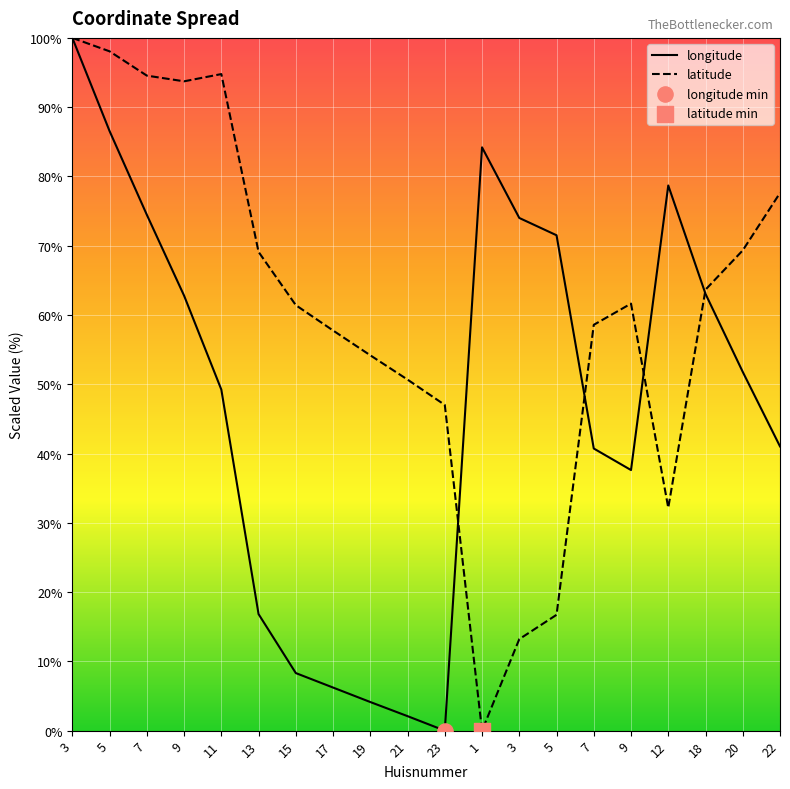

Which series has the largest total across all categories?

latitude